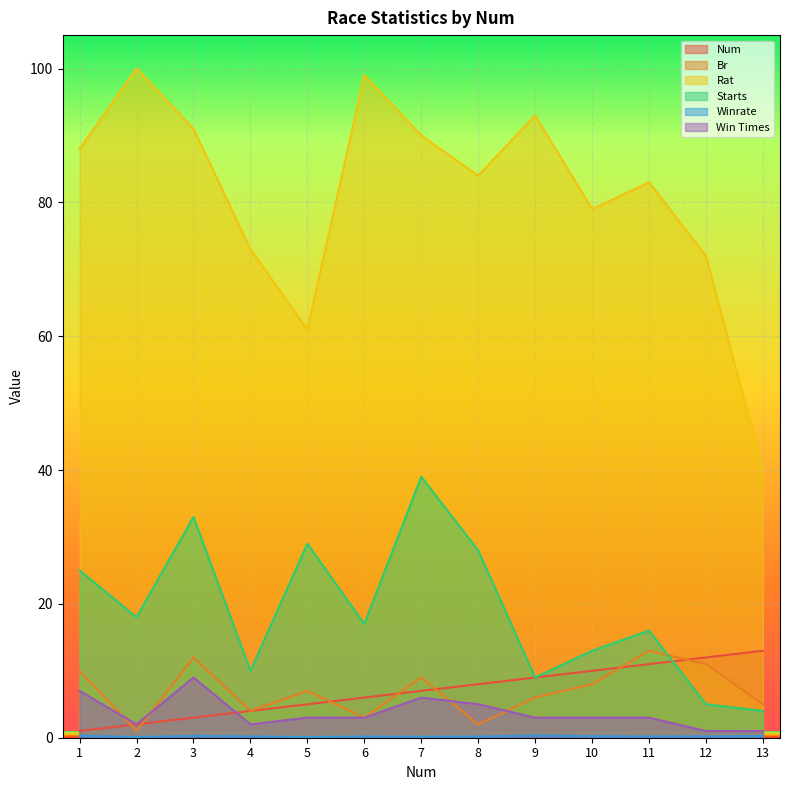

Which series changed the most between 3 and 6?

Starts